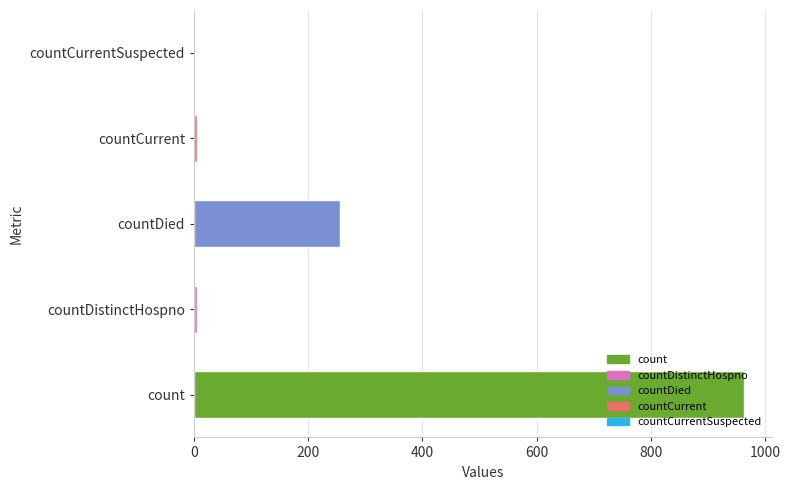

What is the average value?

246